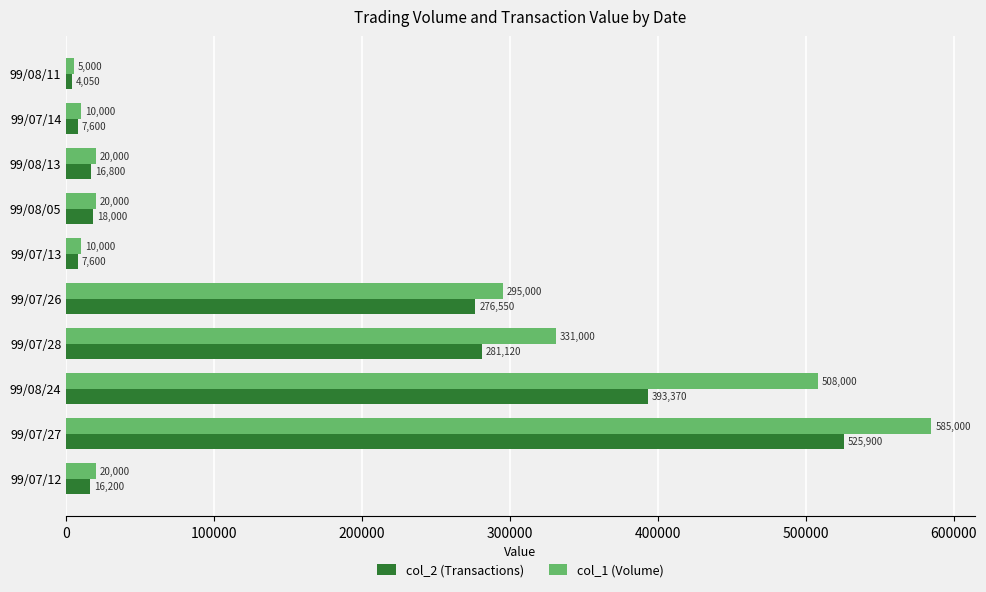

What is the difference between the col_2 (Transactions) values at 99/07/26 and 99/08/13?

259750